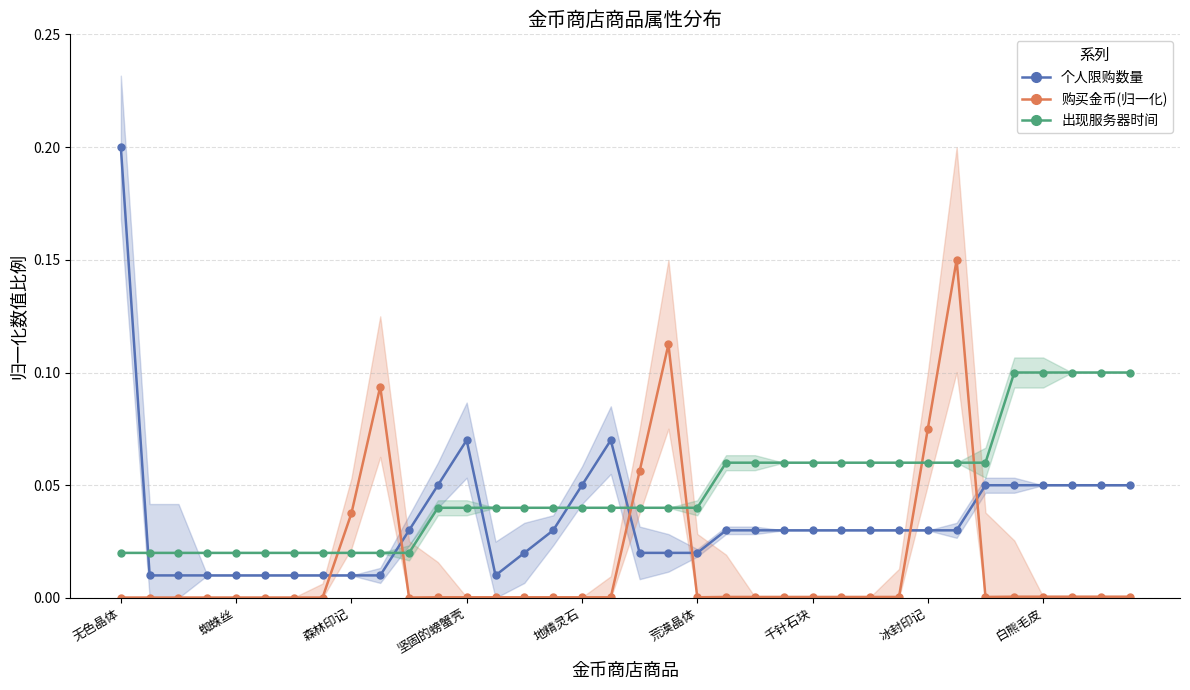

What is the value of the 个人限购数量 point at the 18th from the left?

0.1